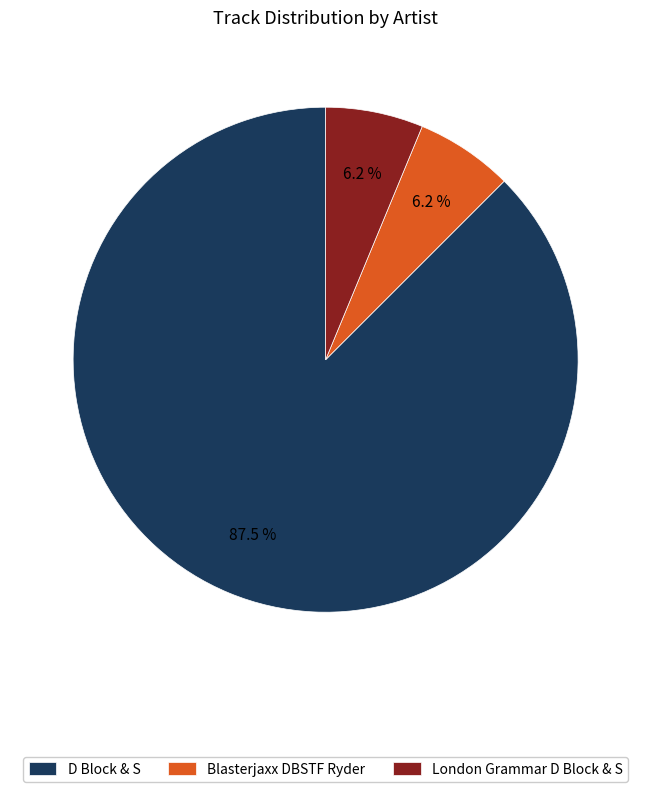

Is there any slice that represents more than half of the pie?

Yes